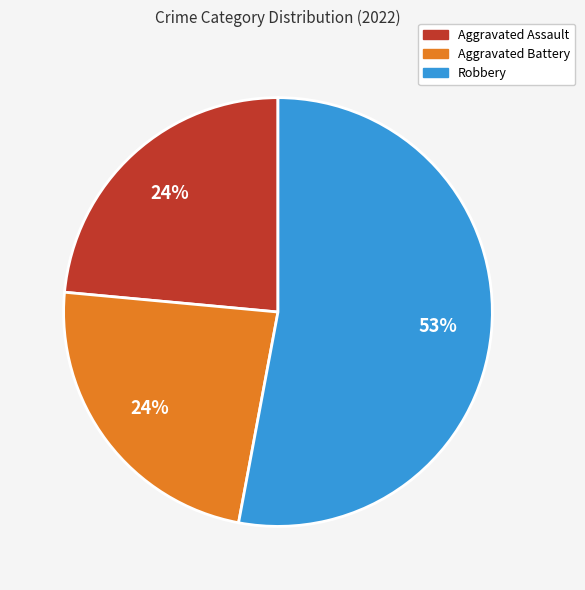

To the nearest percent, what is the difference between the largest and smallest slice percentages?

29%